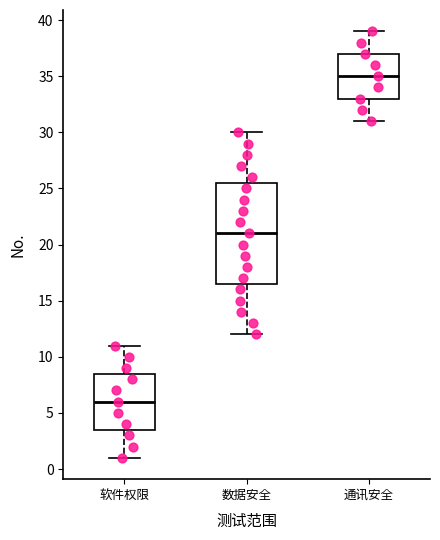

Reading left to right, transcribe this box plot: for each box, give where its median line is, the range the box spans, and where its two whiskers end, as read against the y-axis. The values are not printed on the chart, so give them approximately, as read against the axis.

软件权限: median 6.0, box 3.5 to 8.5, whiskers 1.0 to 11.0
数据安全: median 21.0, box 16.5 to 25.5, whiskers 12.0 to 30.0
通讯安全: median 35.0, box 33.0 to 37.0, whiskers 31.0 to 39.0